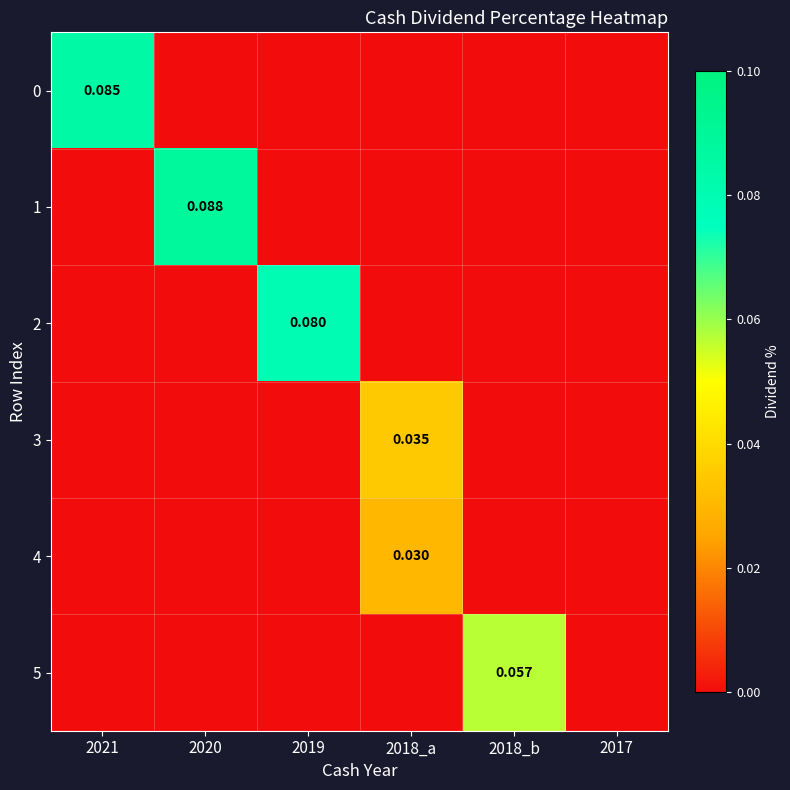

Which series has the largest total across all categories?

1